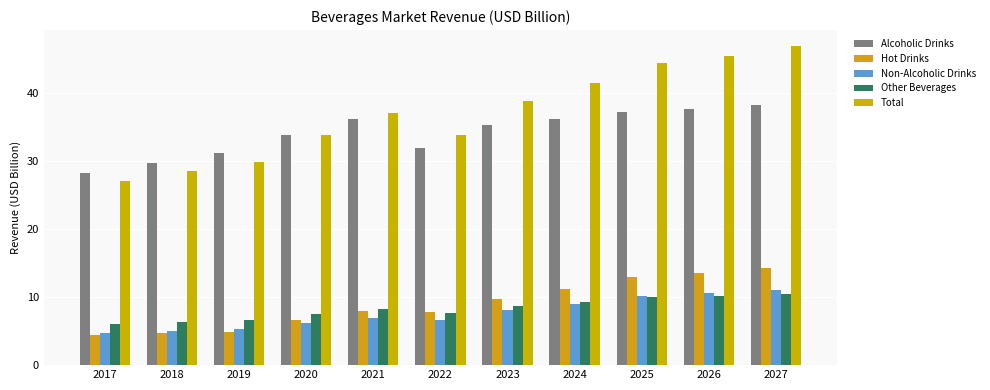

What are all the series names shown in the legend?

Alcoholic Drinks, Hot Drinks, Non-Alcoholic Drinks, Other Beverages, Total